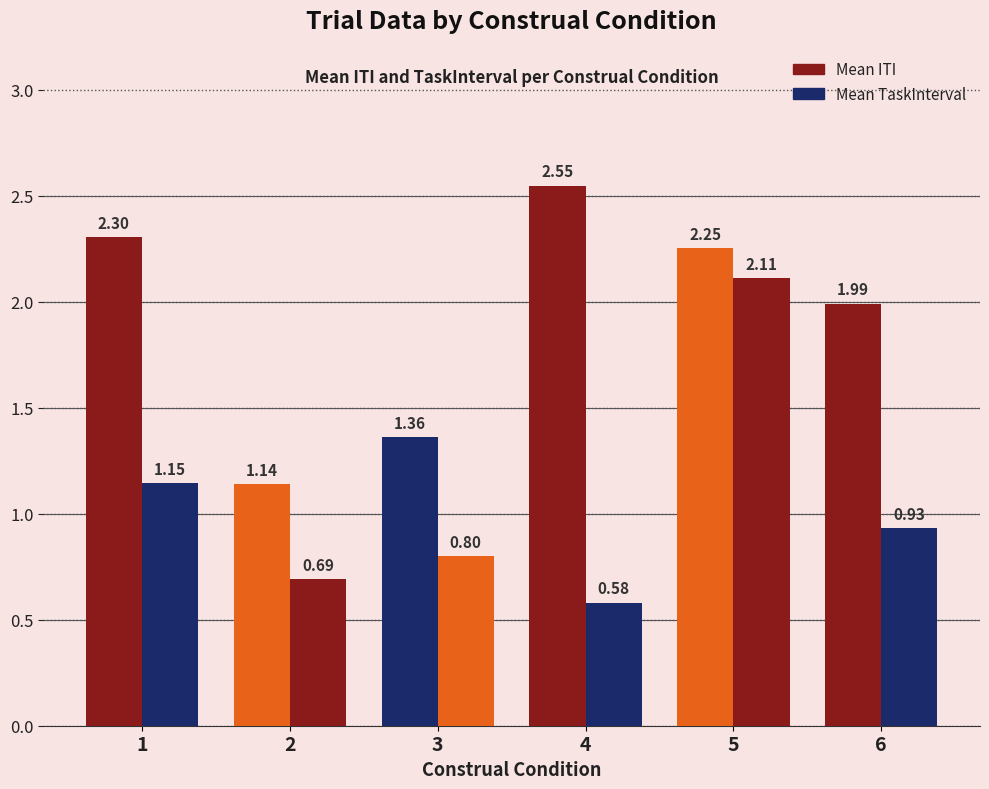

What is the sum of the Mean ITI values at 2 and 6?

3.1